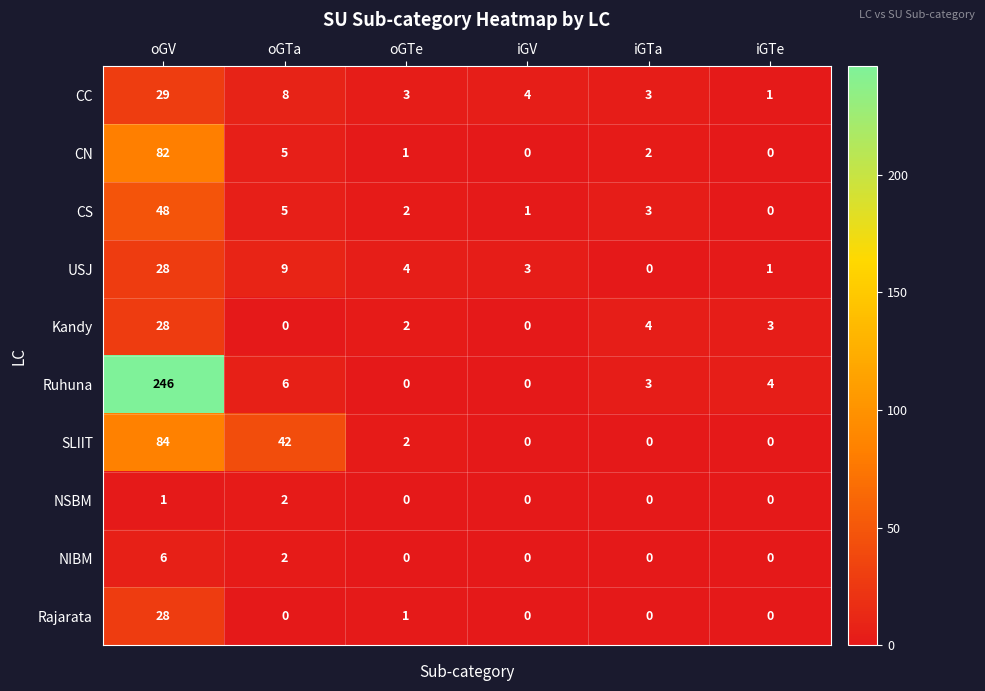

Which series has the widest spread of values?

Ruhuna